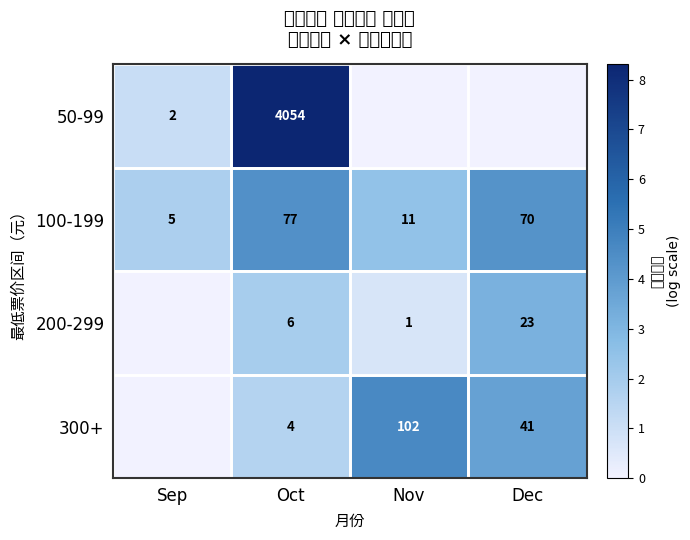

What is the average value of the 100-199 series?

41